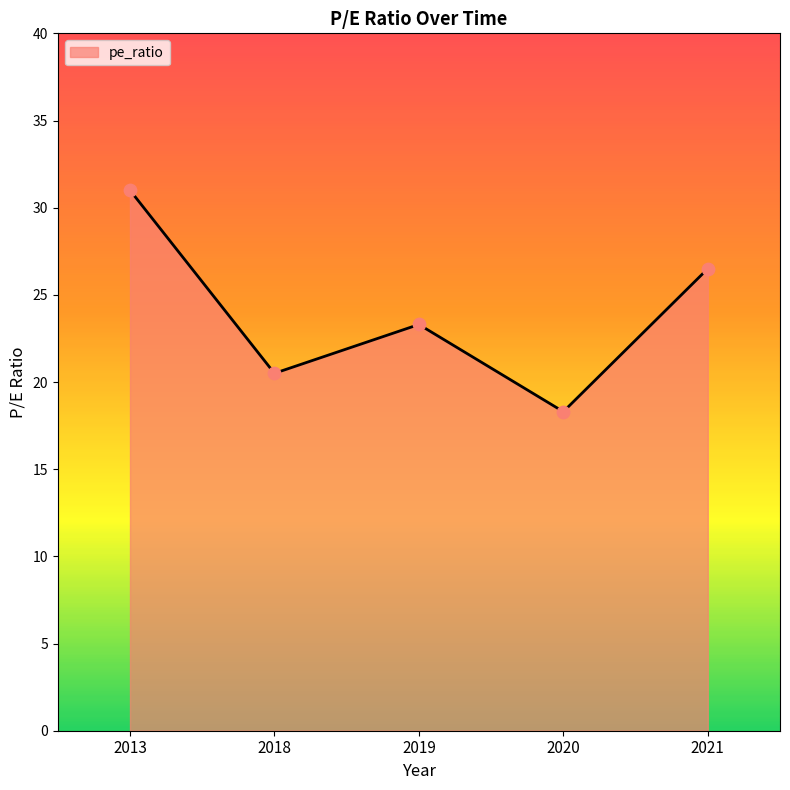

What is the change in value from 2019 to 2020?

-5.0